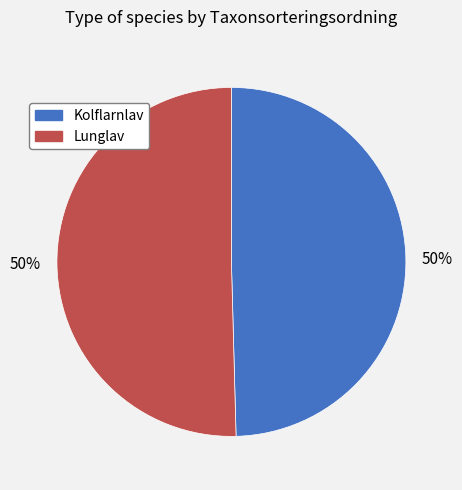

True or false: Kolflarnlav accounts for 50% of the total.

True